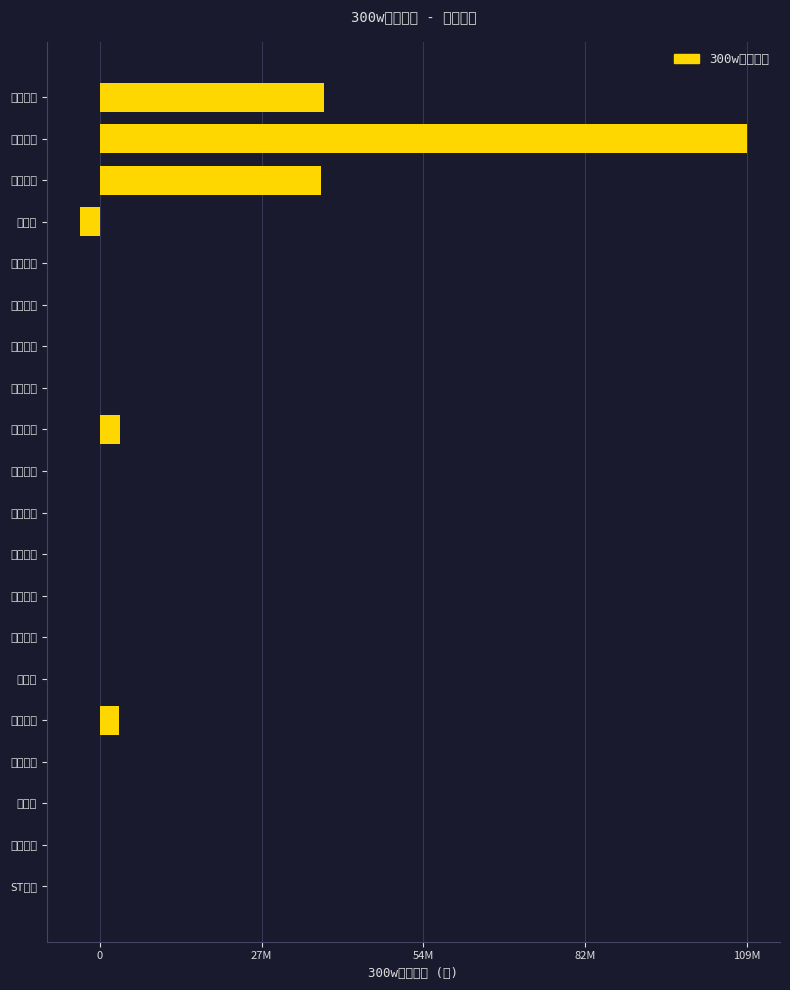

How many values exceed 0?

6